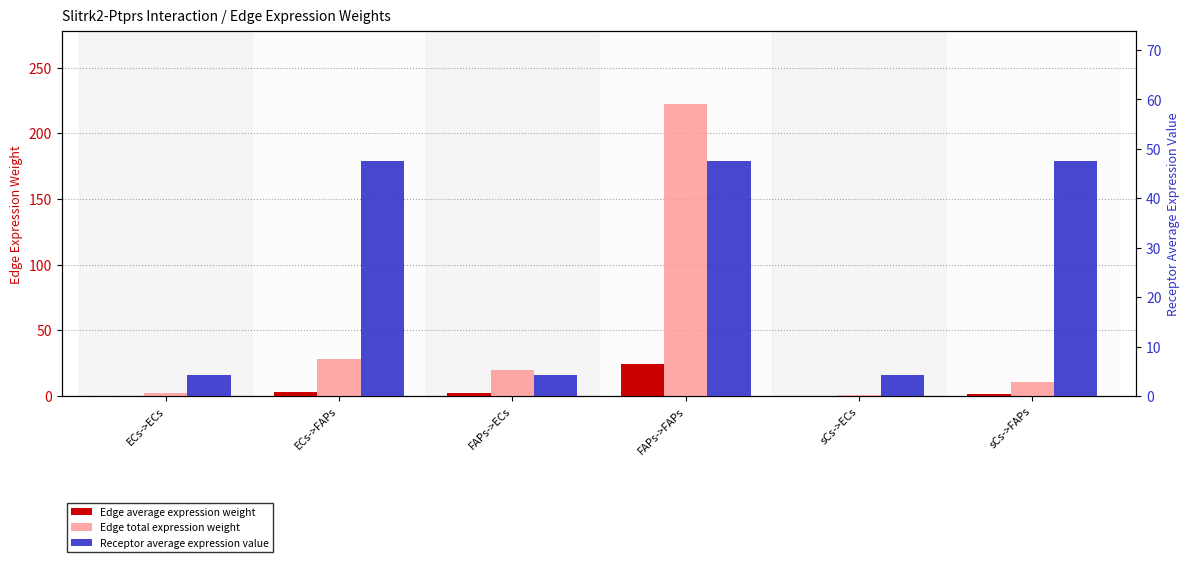

Which has a higher value, FAPs->FAPs or ECs->ECs?

FAPs->FAPs